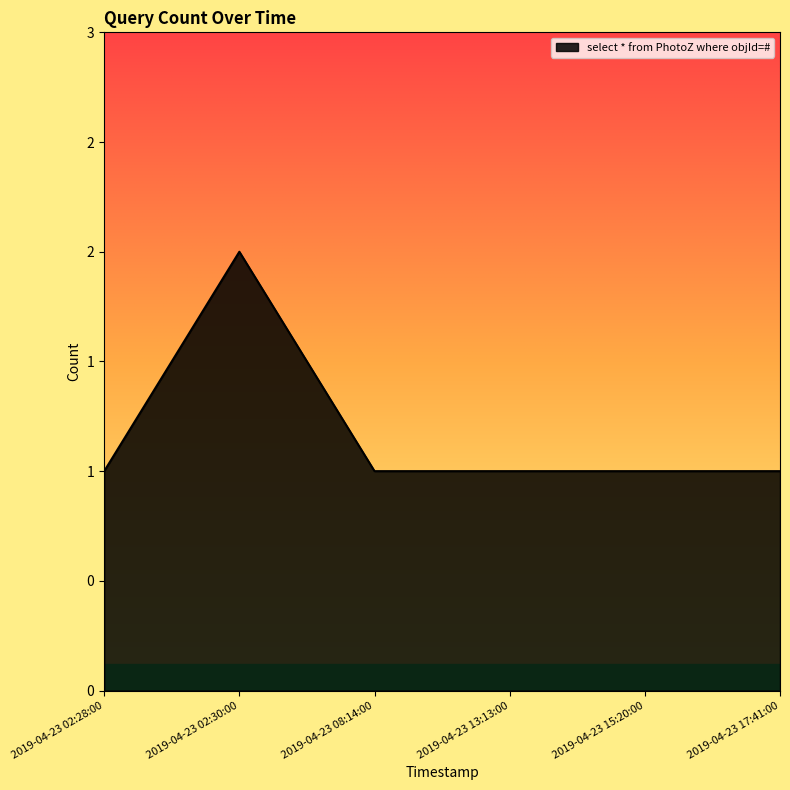

What is the ratio of the value at 2019-04-23 13:13:00 to the value at 2019-04-23 08:14:00?

1.0